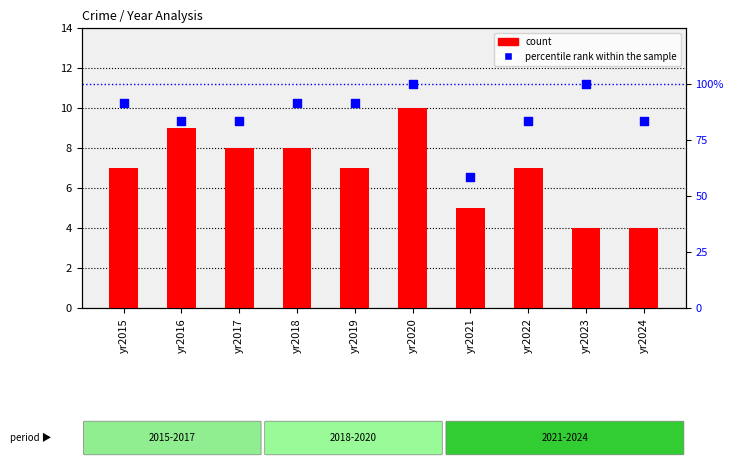

What is the total value across all series at yr2023?

104.0